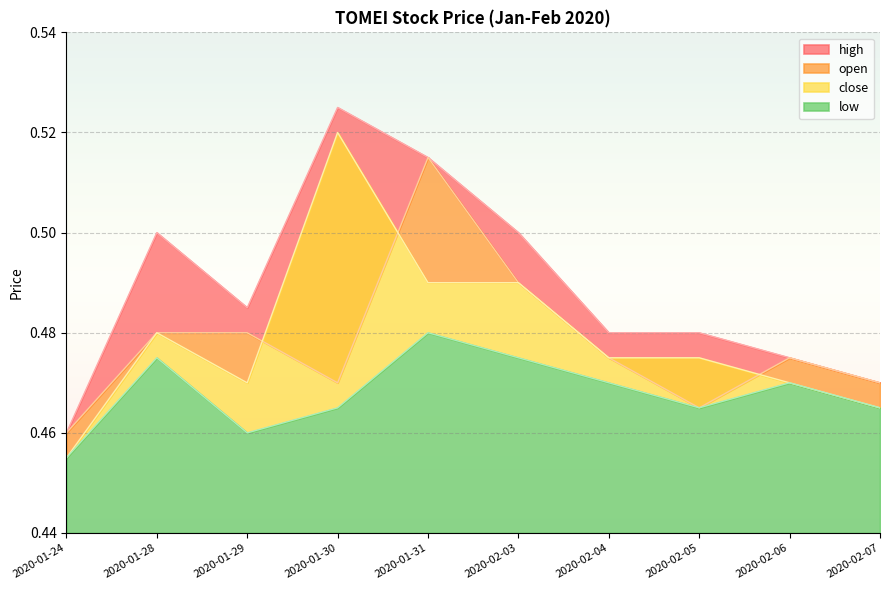

Reading left to right, list all the values displayed in this chart.

high: 2020-01-24=0.5	2020-01-28=0.5	2020-01-29=0.5	2020-01-30=0.5	2020-01-31=0.5	2020-02-03=0.5	2020-02-04=0.5	2020-02-05=0.5	2020-02-06=0.5	2020-02-07=0.5
open: 2020-01-24=0.5	2020-01-28=0.5	2020-01-29=0.5	2020-01-30=0.5	2020-01-31=0.5	2020-02-03=0.5	2020-02-04=0.5	2020-02-05=0.5	2020-02-06=0.5	2020-02-07=0.5
close: 2020-01-24=0.5	2020-01-28=0.5	2020-01-29=0.5	2020-01-30=0.5	2020-01-31=0.5	2020-02-03=0.5	2020-02-04=0.5	2020-02-05=0.5	2020-02-06=0.5	2020-02-07=0.5
low: 2020-01-24=0.5	2020-01-28=0.5	2020-01-29=0.5	2020-01-30=0.5	2020-01-31=0.5	2020-02-03=0.5	2020-02-04=0.5	2020-02-05=0.5	2020-02-06=0.5	2020-02-07=0.5